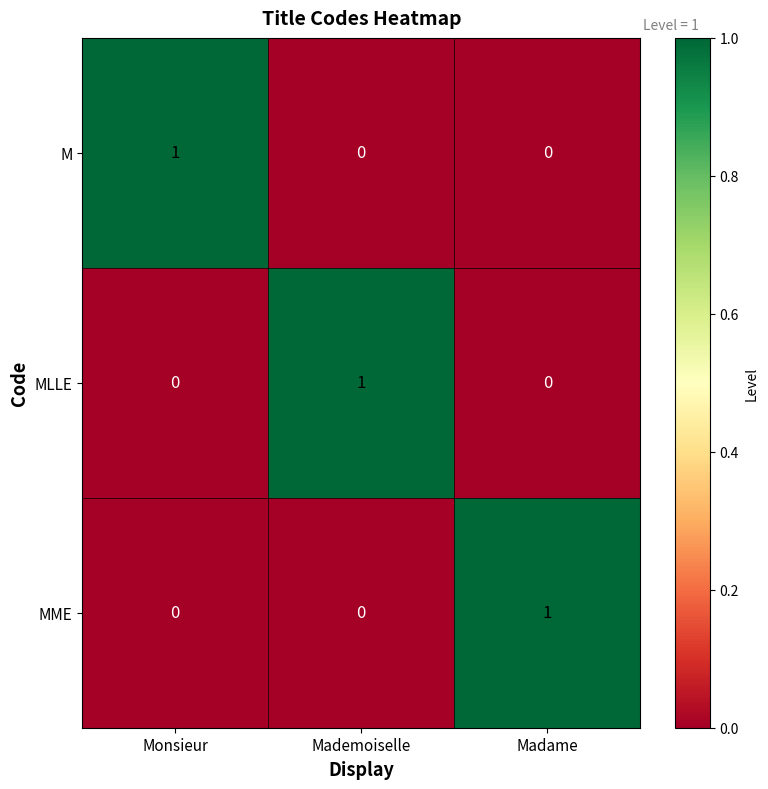

At how many categories does at least one series exceed 0?

3